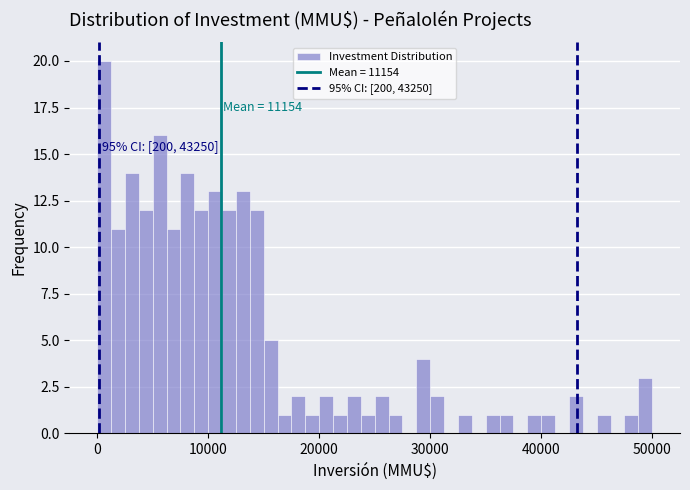

Read against the x-axis, roughly where is the centre of the tallest bar?

1000